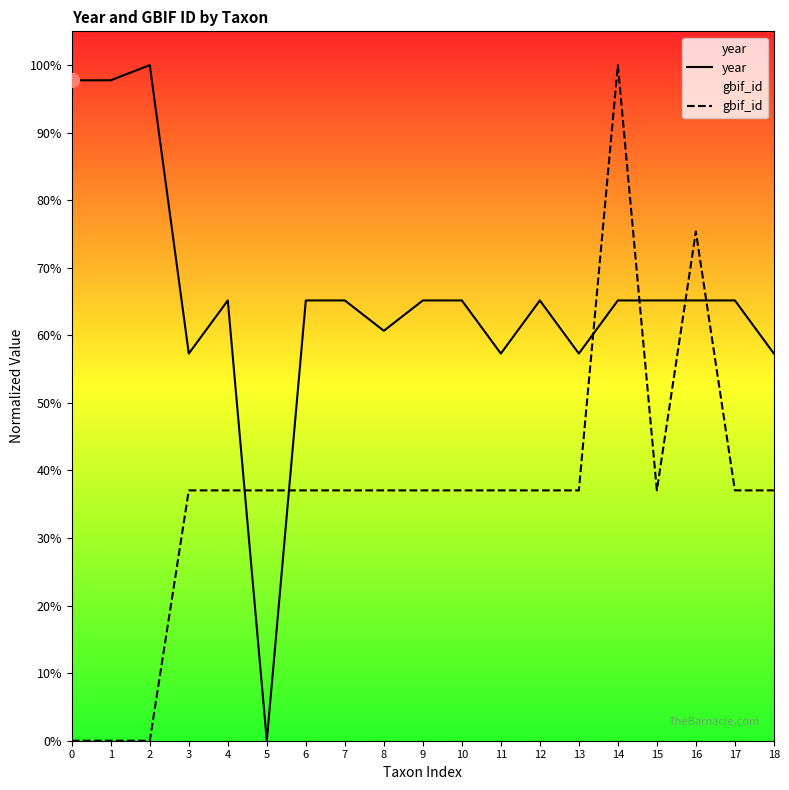

Count the number of data series in this chart.

2